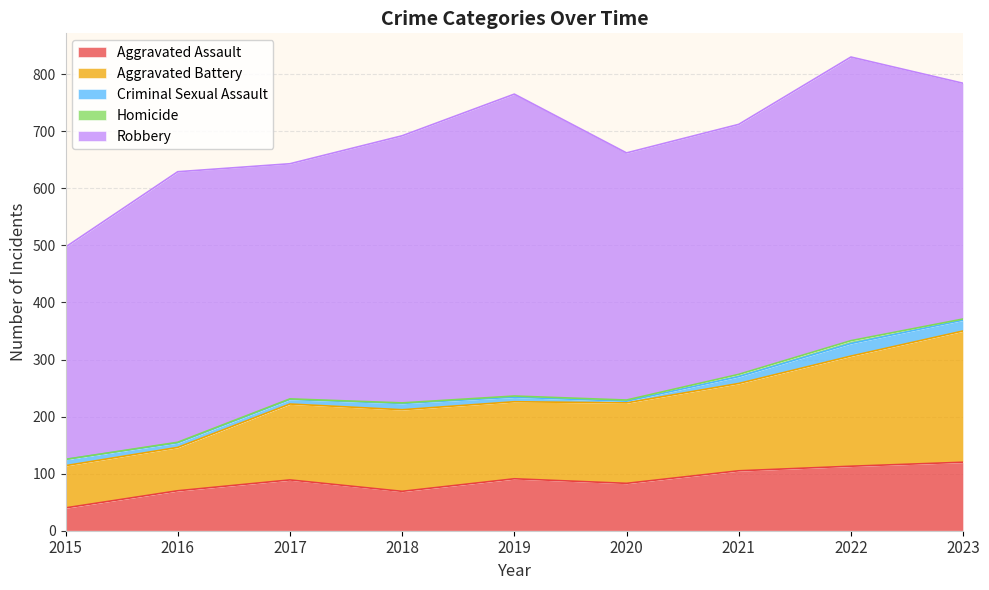

True or false: Aggravated Assault and Homicide cross at least once.

False